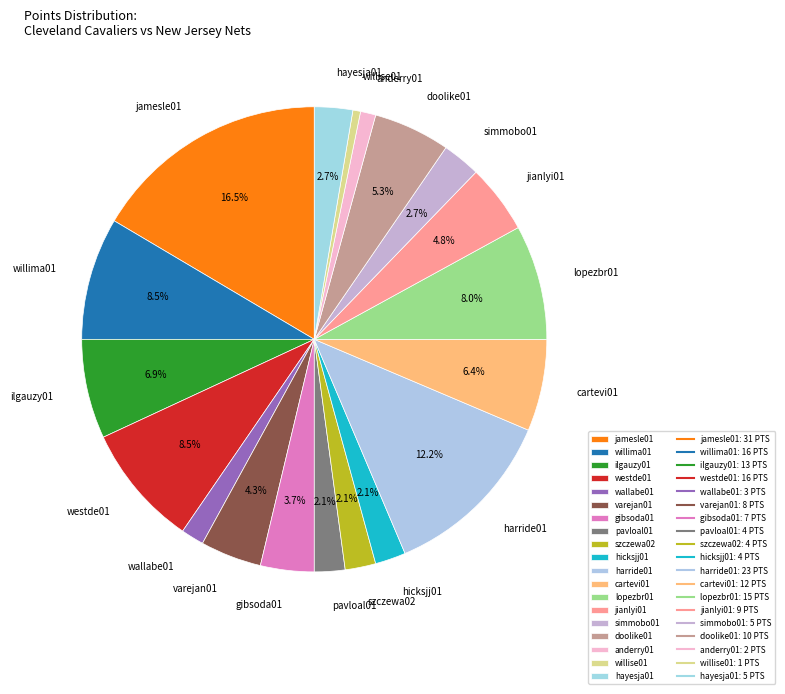

What percentage is the gibsoda01 slice, to the nearest percent?

4%